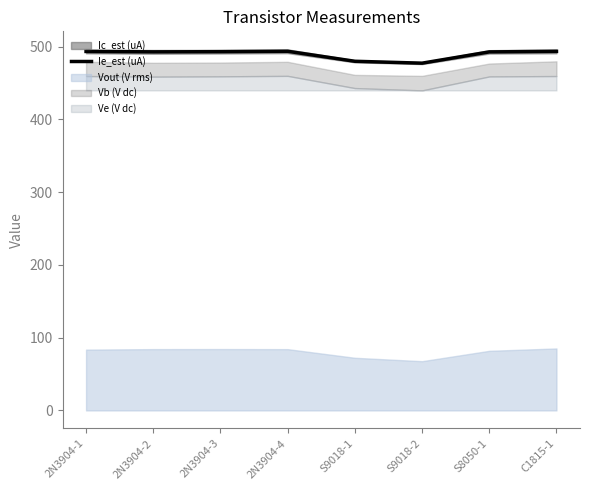

What is the change in value from 2N3904-2 to S9018-2?

-15.6